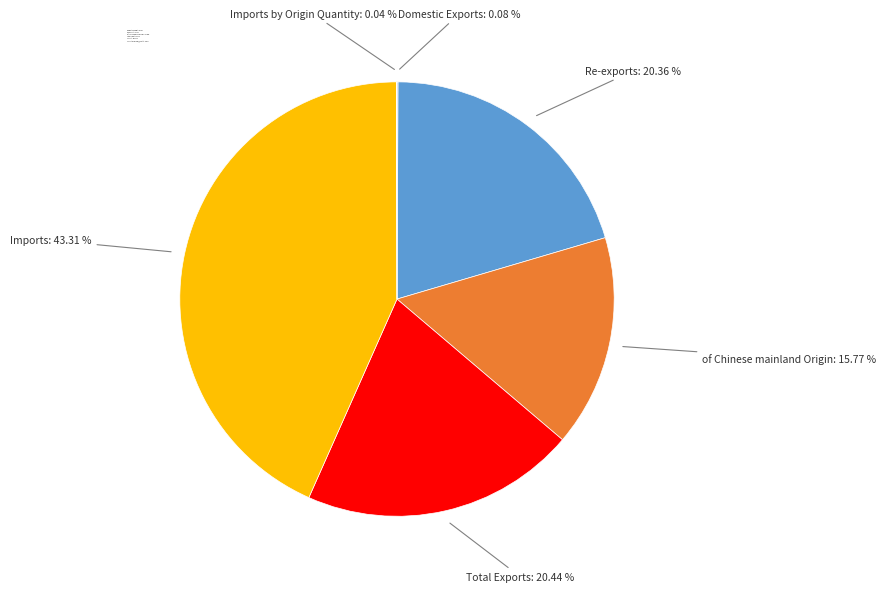

Does any single category account for the majority?

No